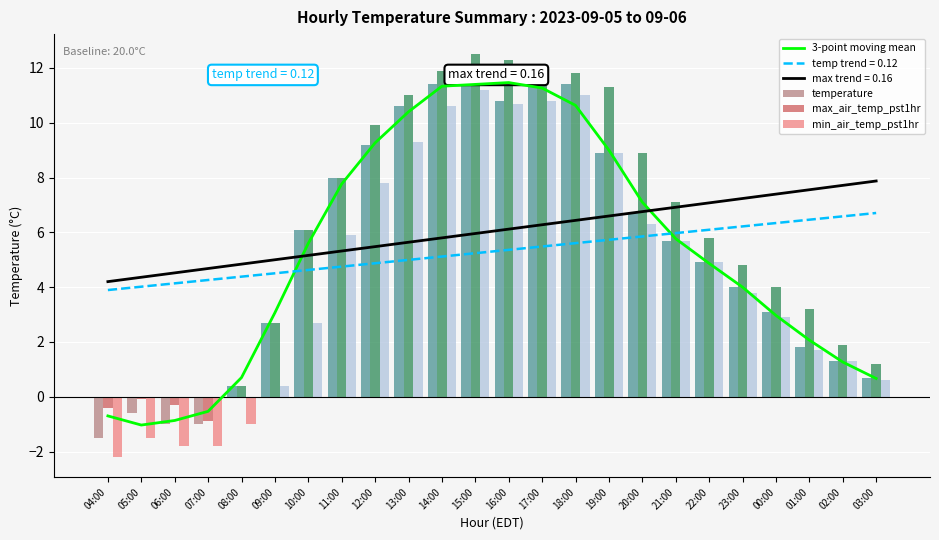

Which series has the widest spread of values?

temperature